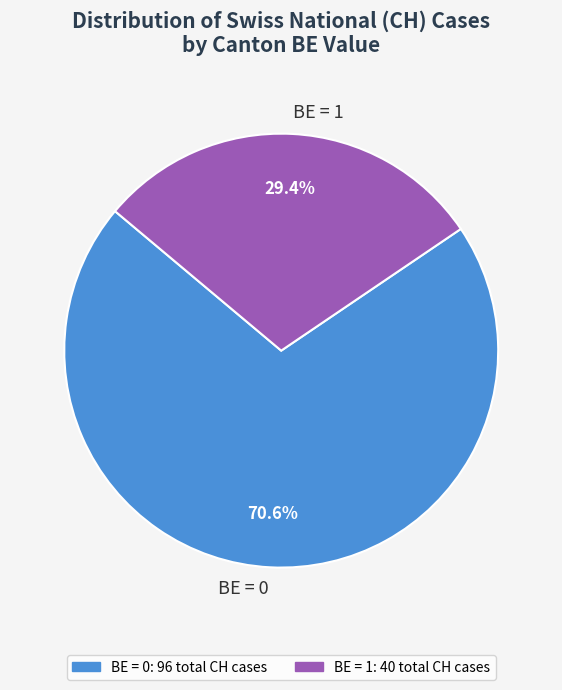

Combined, what portion of the pie is BE = 0 and BE = 1?

100.0%